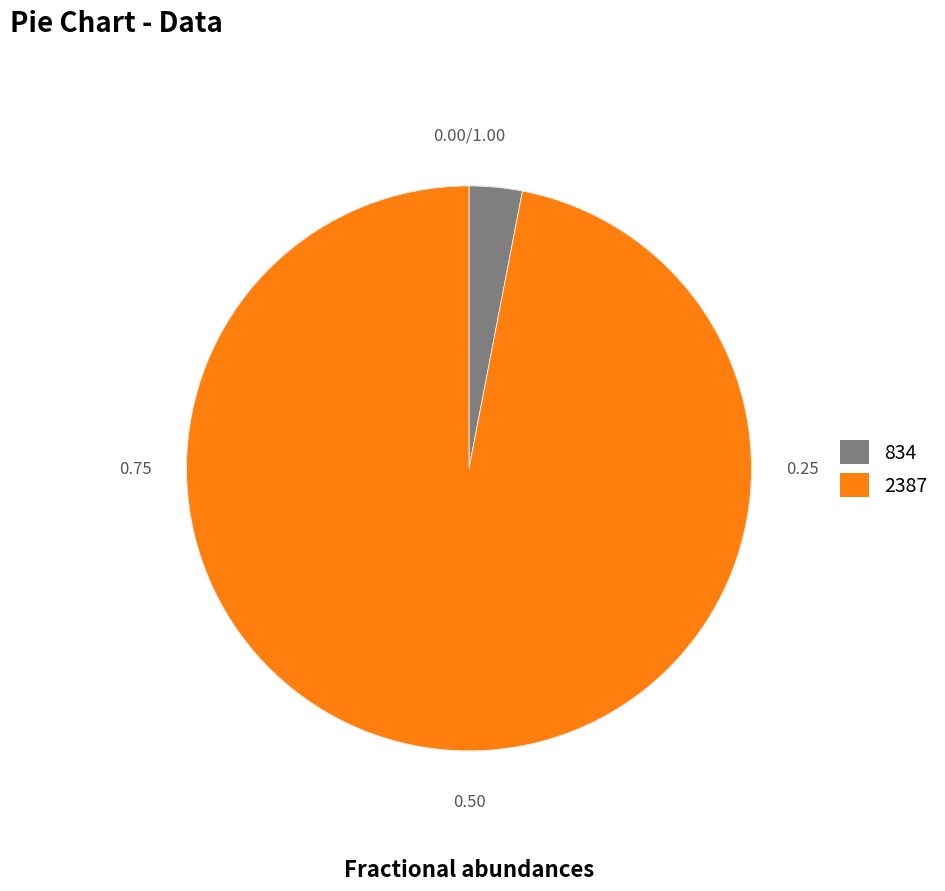

What is the ratio of the value at 2387 to the value at 834?

32.0